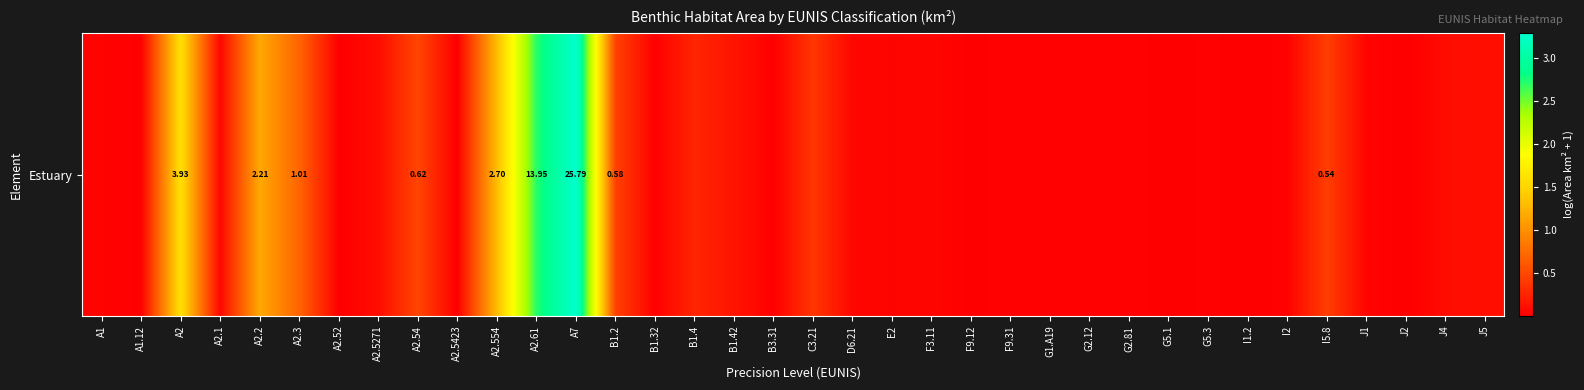

List the labels in order of value, largest first.

A7, A2.61, A2, A2.554, A2.2, A2.3, A2.54, B1.2, I5.8, C3.21, B1.4, B1.42, J5, A2.5271, J4, A2.1, D6.21, F3.11, E2, J1, A1, G2.12, G2.81, I2, F9.31, G5.3, G1.A19, B1.32, A1.12, F9.12, B3.31, A2.52, G5.1, A2.5423, I1.2, J2